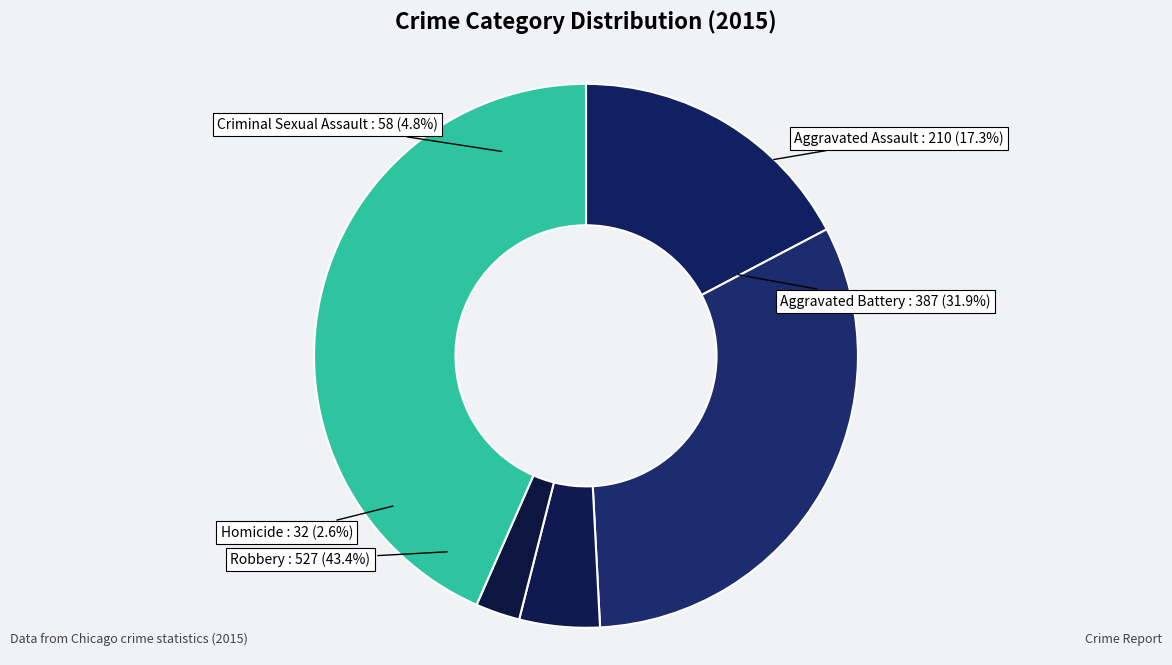

Is there a majority slice in this chart?

No